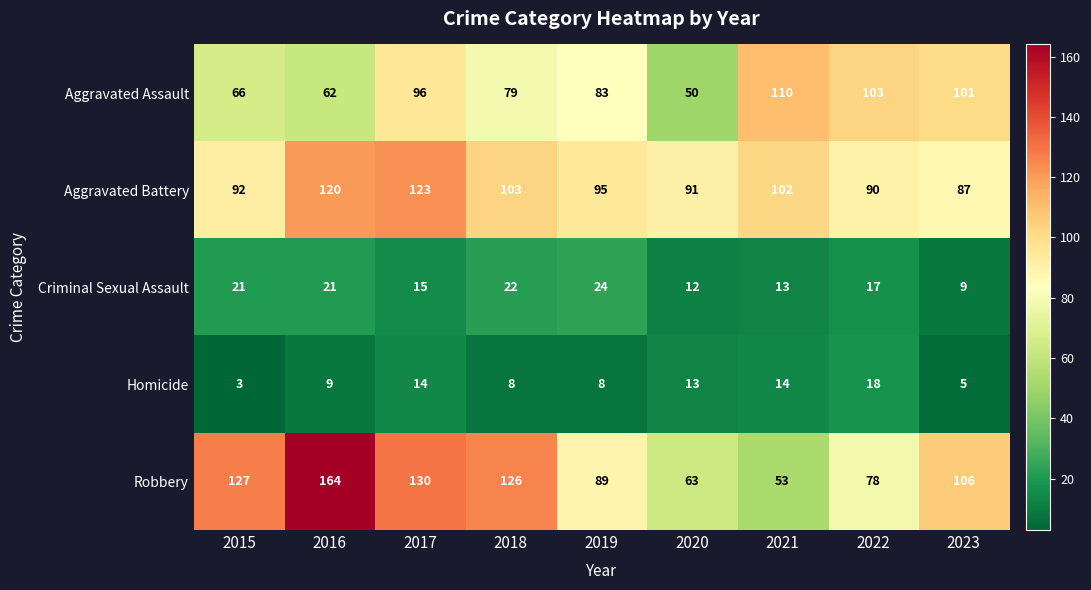

At which category is the sum across all series the highest?

2017